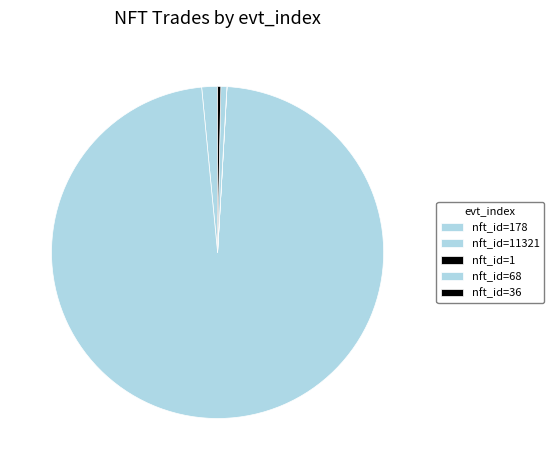

How many segments does this pie chart have?

5